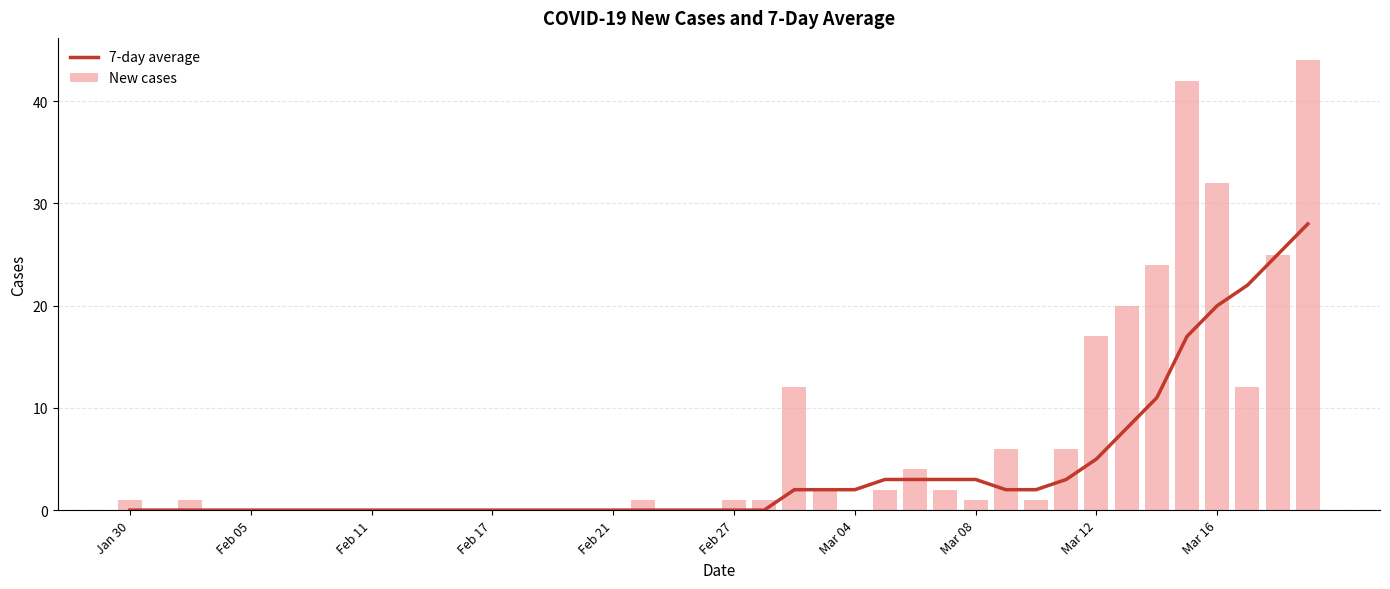

What is the average value of the New cases series?

6